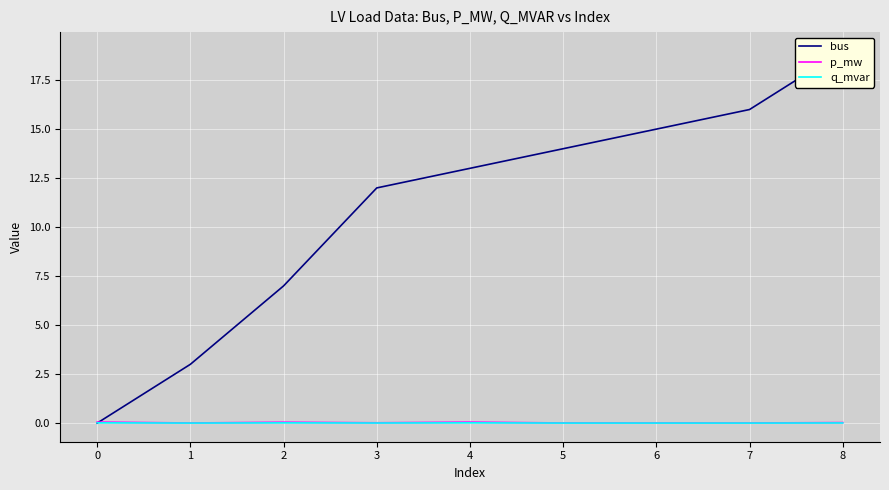

Is it true that q_mvar equals 0.0 at 6?

True